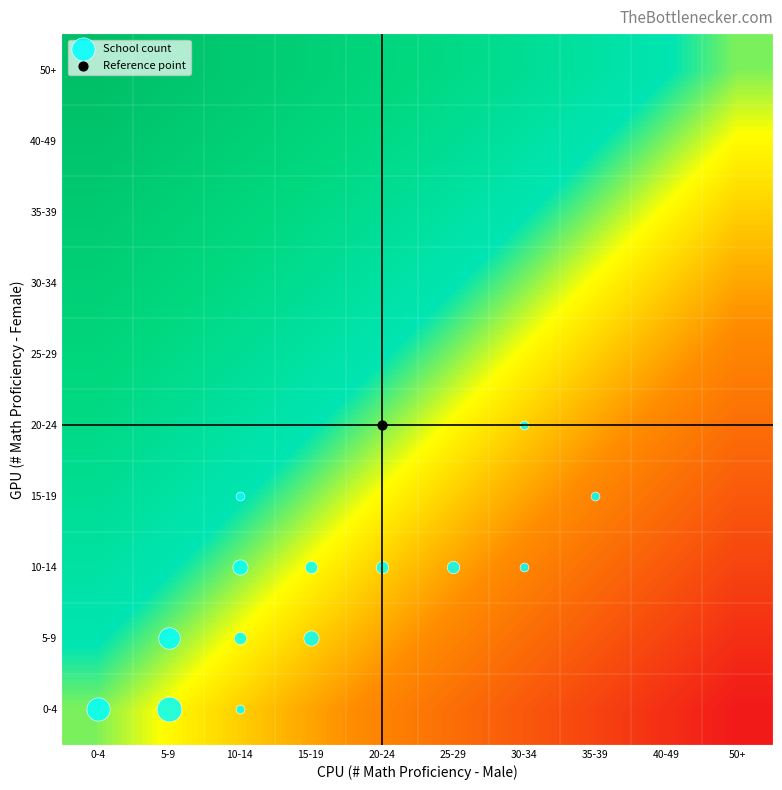

Which label corresponds to the largest value in the chart?

0-4